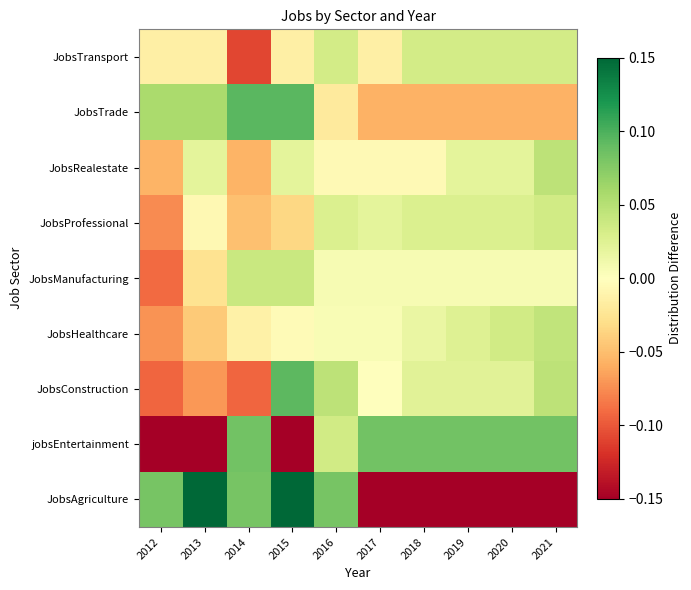

Which has a higher value, 2013 or 2014?

2013